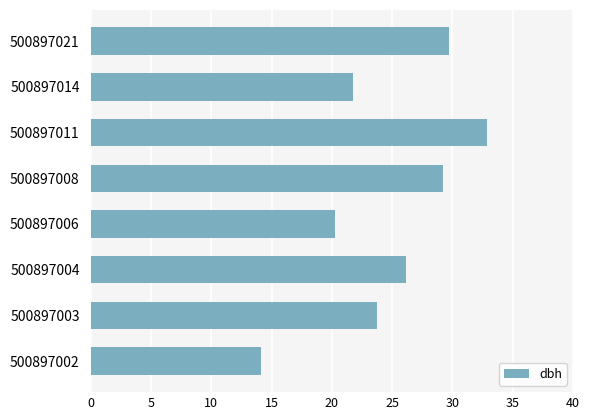

Approximately how many times larger is the value at 500897003 compared to 500897011?

0.7